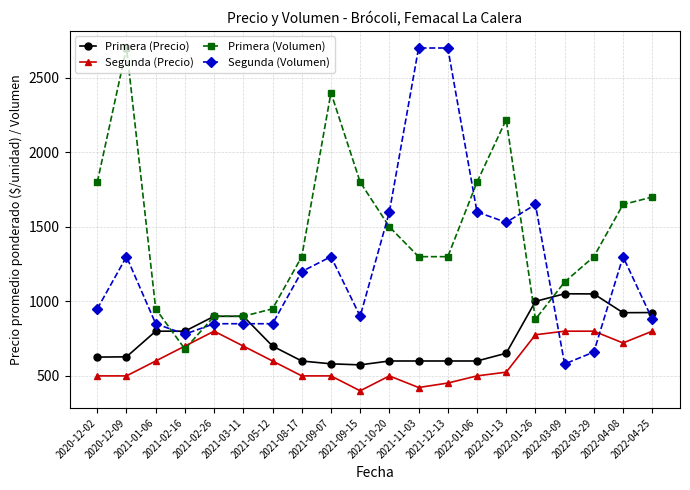

Rank the series by their average value, from lowest to highest.

Segunda (Precio), Primera (Precio), Segunda (Volumen), Primera (Volumen)